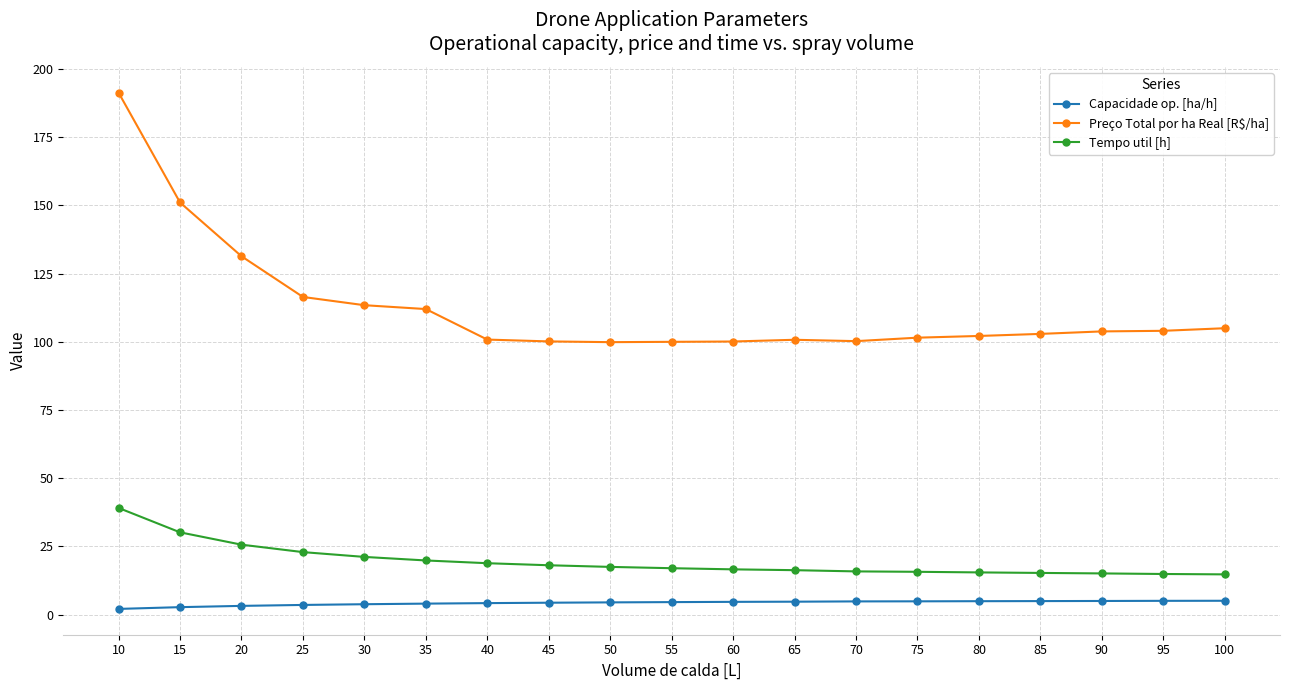

True or false: Capacidade op. [ha/h] and Tempo util [h] cross at least once.

False